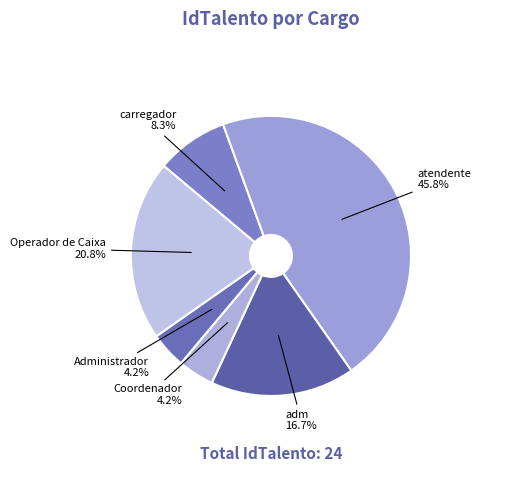

Which category has the biggest portion of the pie?

atendente